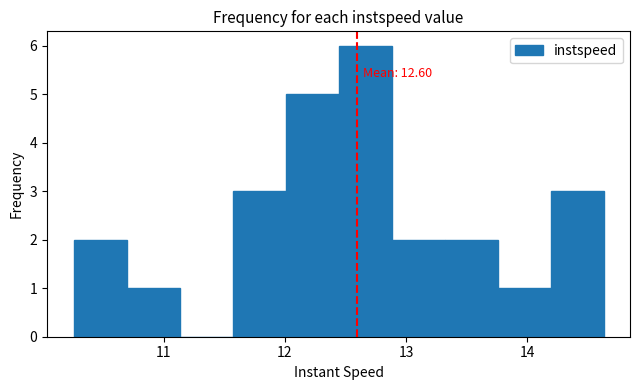

Which range on the x-axis has the tallest bar?

12.4 to 12.9